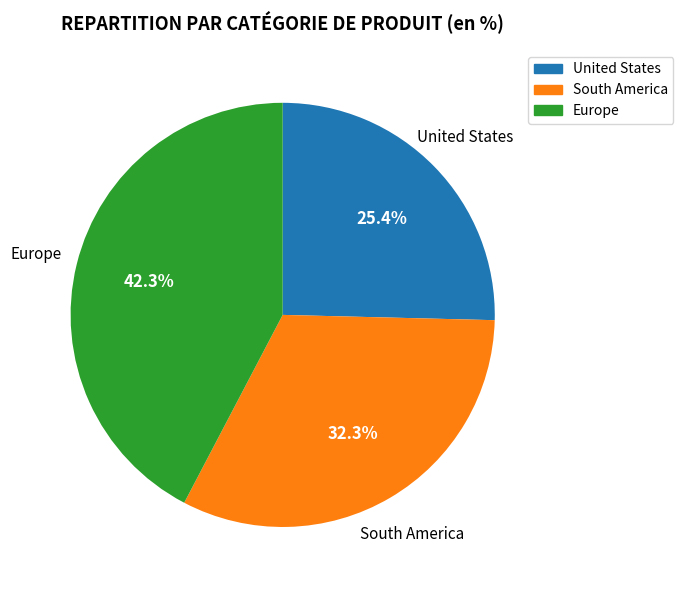

Which has a higher value, United States or South America?

South America